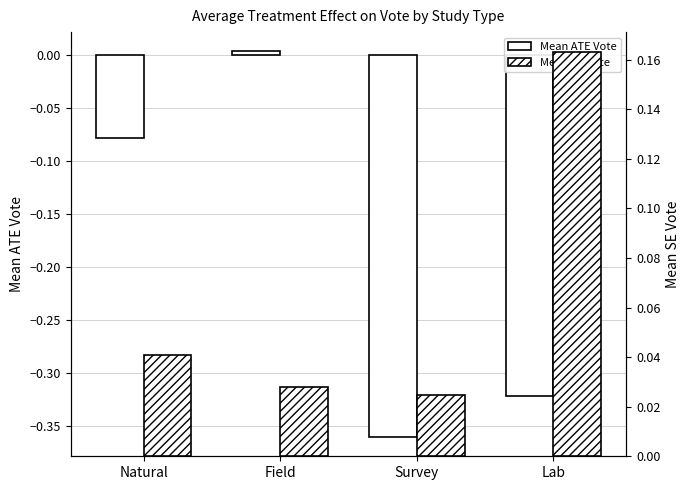

What is the average value of the Mean SE Vote series?

0.1